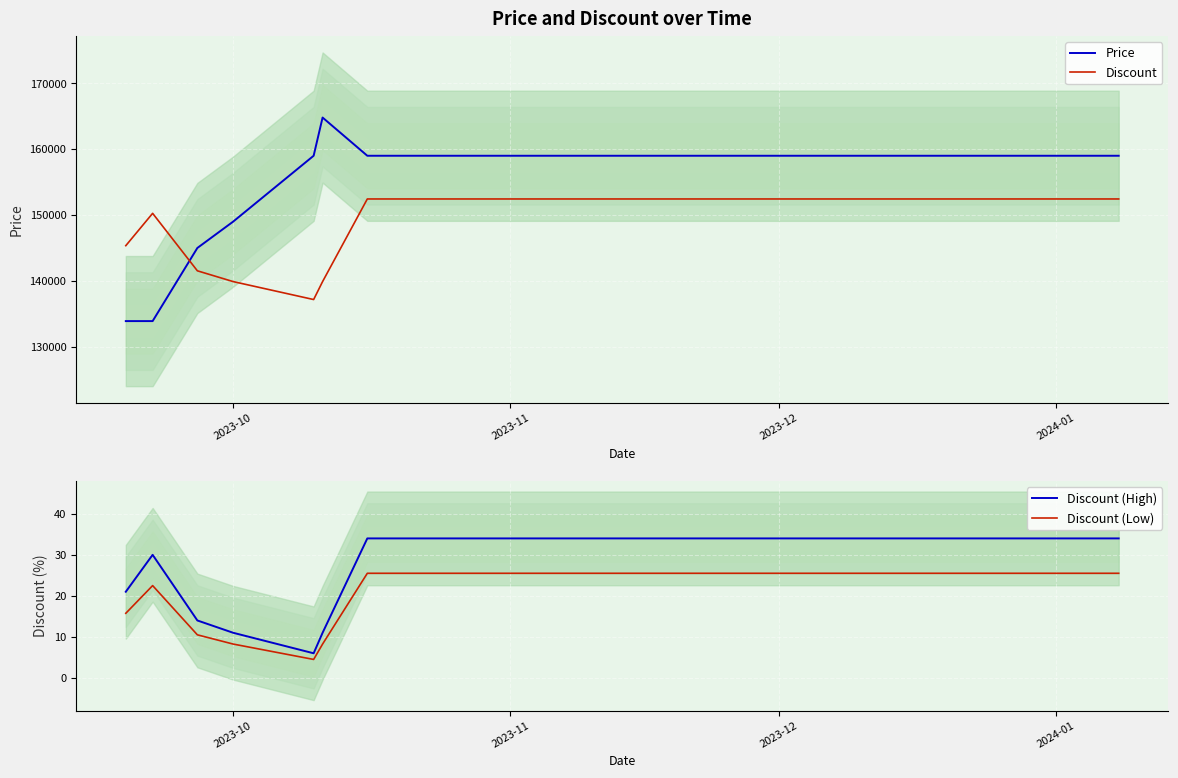

How many Discount (High) values are between 30 and 34?

15